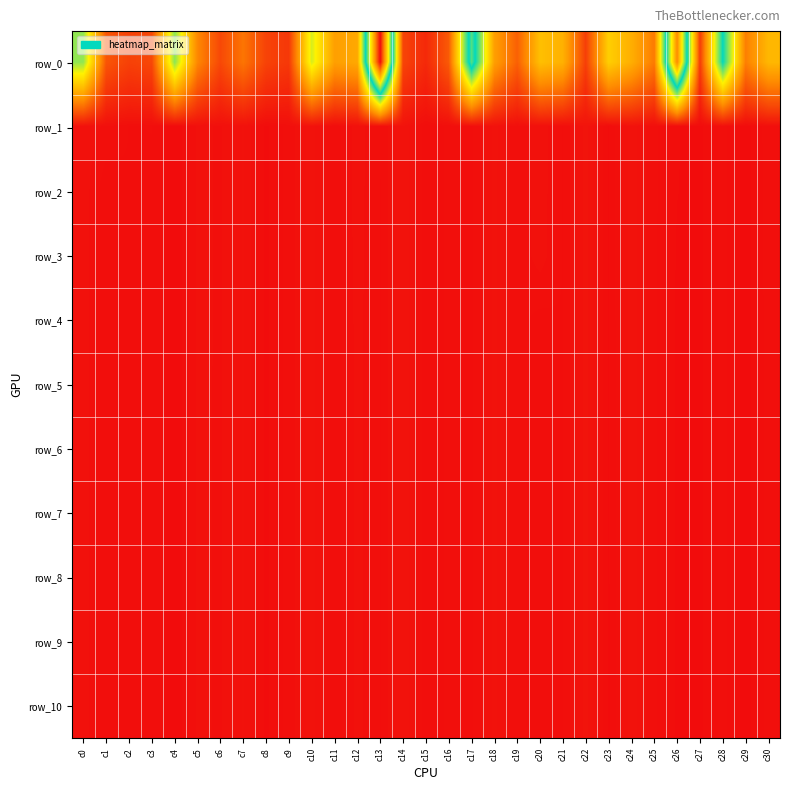

Read the row_1 value at c15.

3032.5